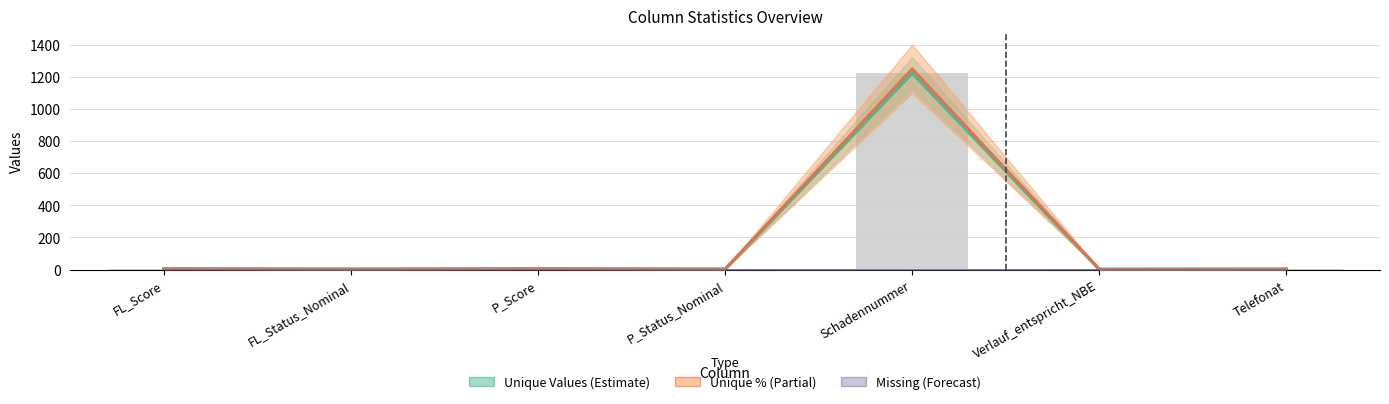

What are all the series names shown in the legend?

Unique Values, Unique (%), Missing